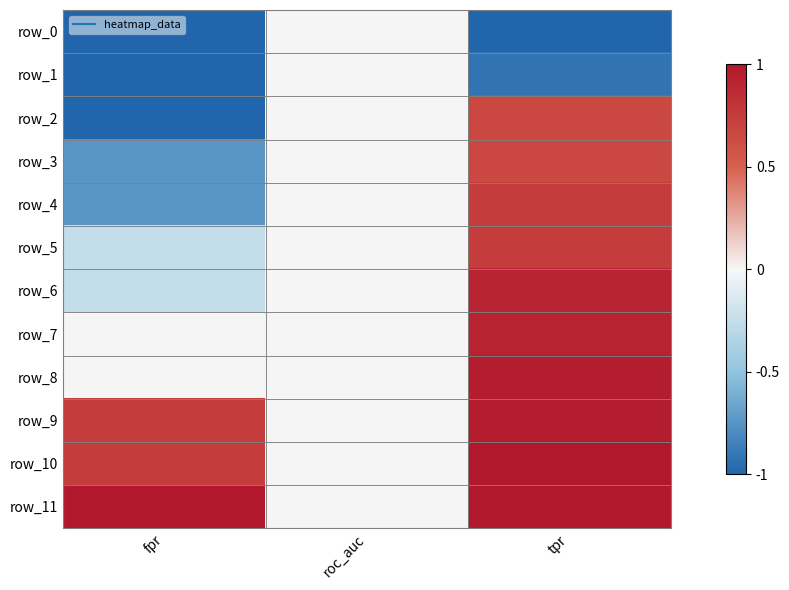

At how many categories does at least one series exceed 0?

2